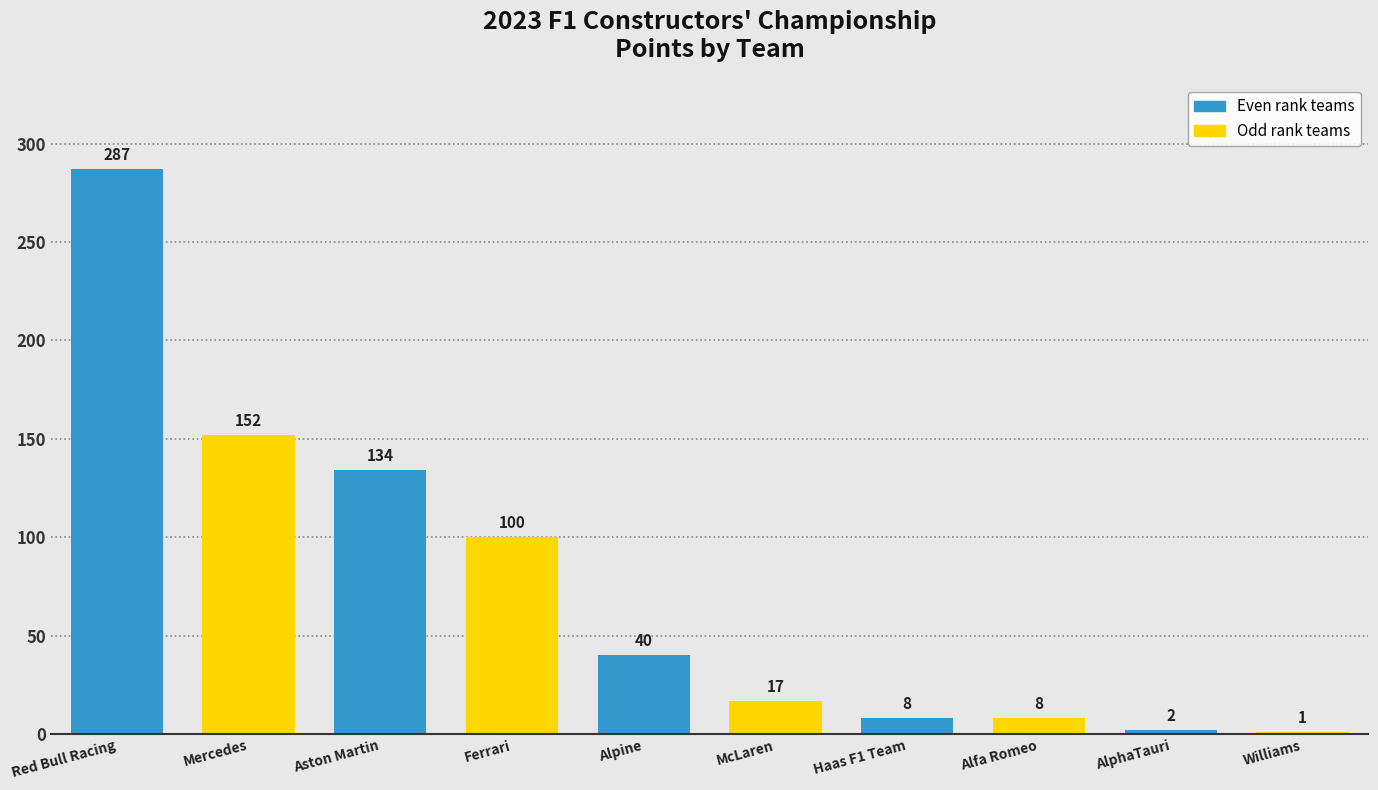

Reading right to left, list all the values displayed in this chart.

Williams=1	AlphaTauri=2	Alfa Romeo=8	Haas F1 Team=8	McLaren=17	Alpine=40	Ferrari=100	Aston Martin=134	Mercedes=152	Red Bull Racing=287